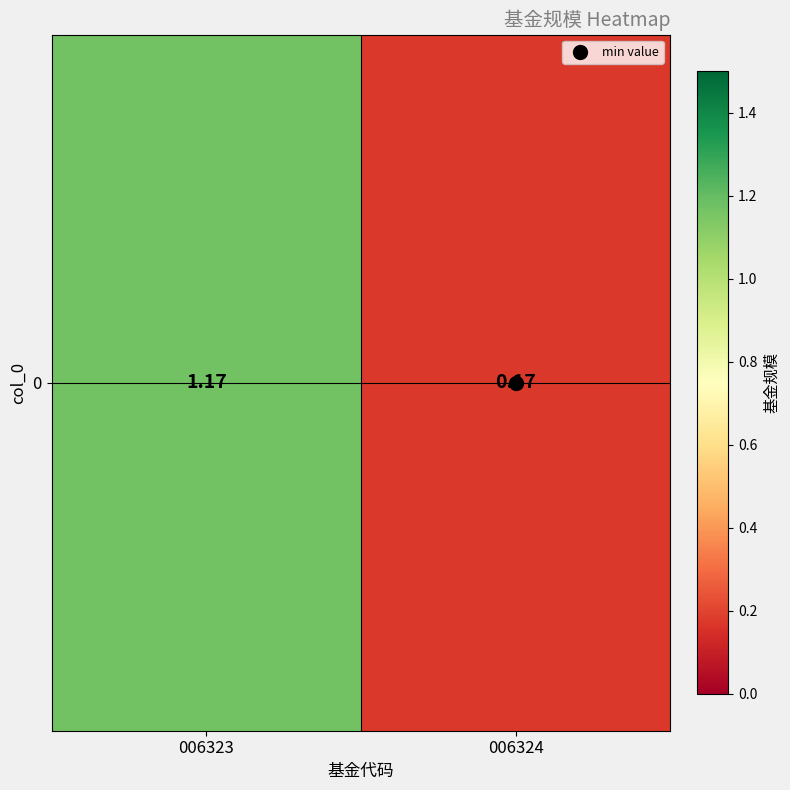

Count the number of data series in this chart.

1